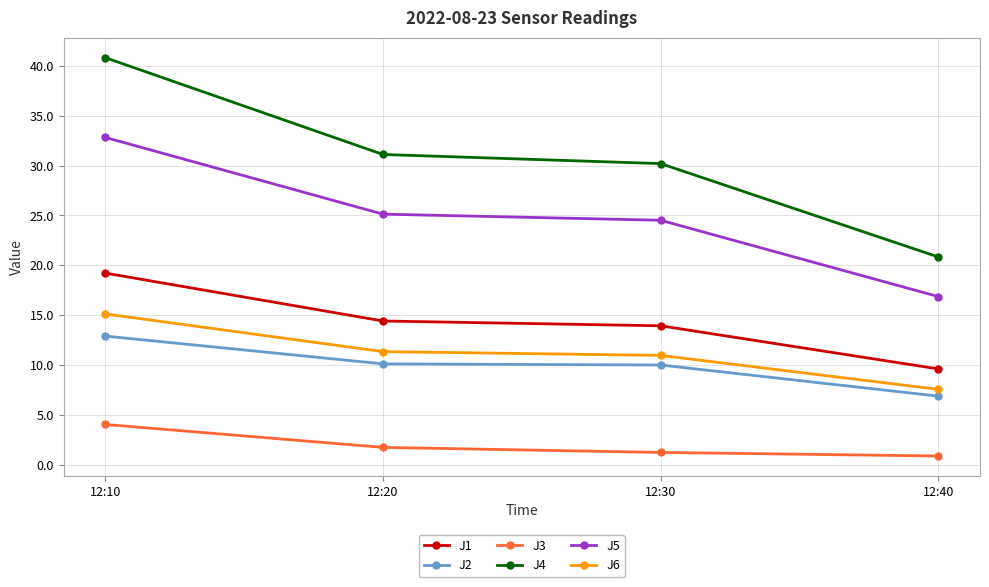

True or false: J2 and J6 cross at least once.

False